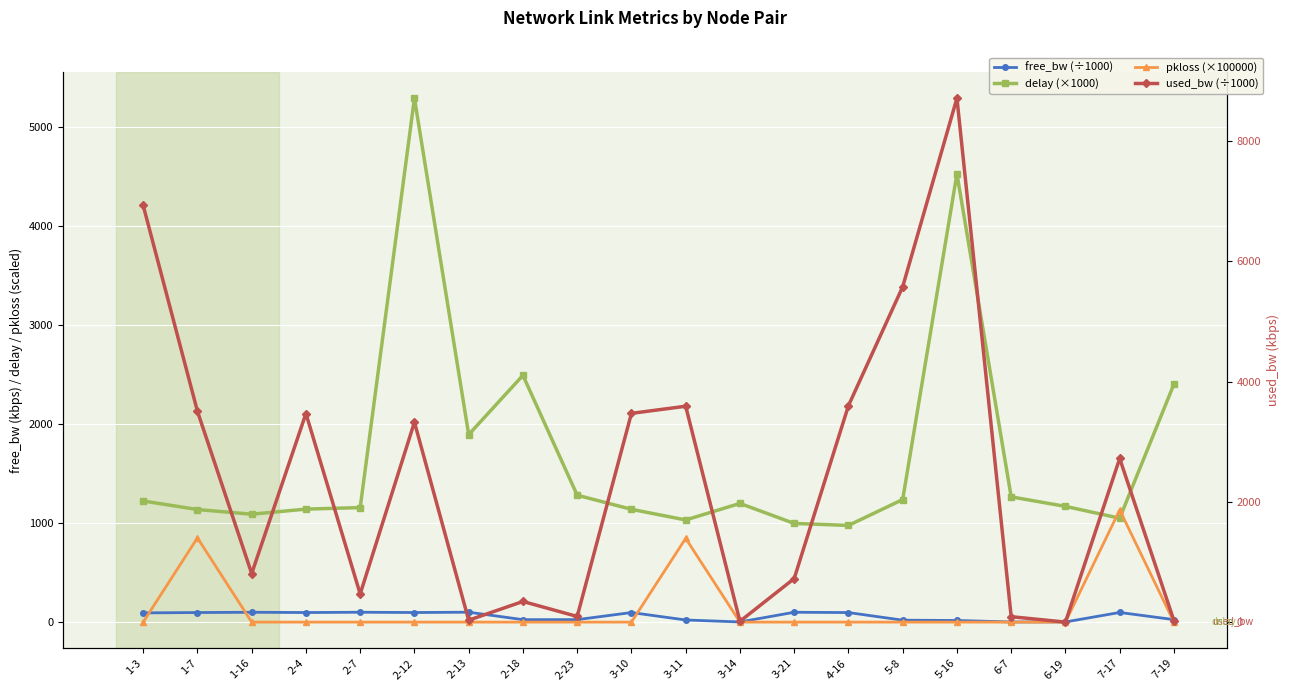

Which series has the widest spread of values?

used_bw (÷1000)